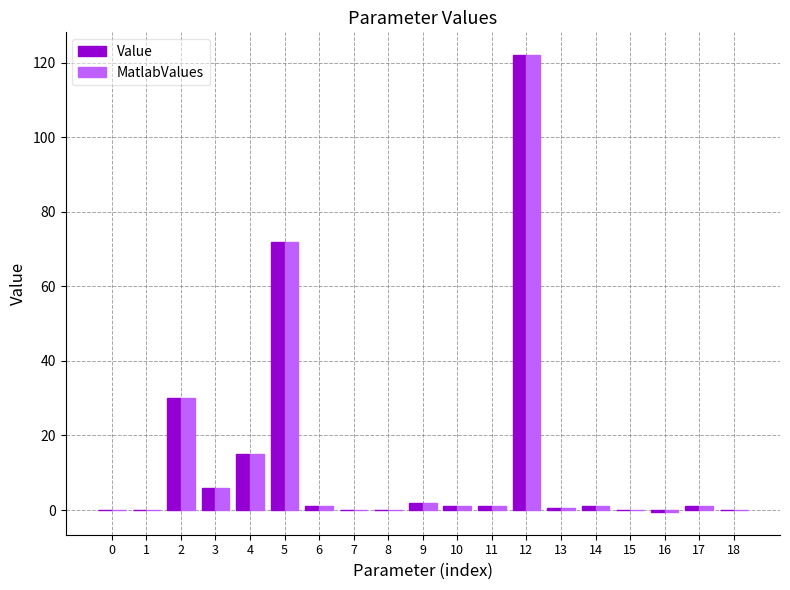

Count the number of data series in this chart.

2